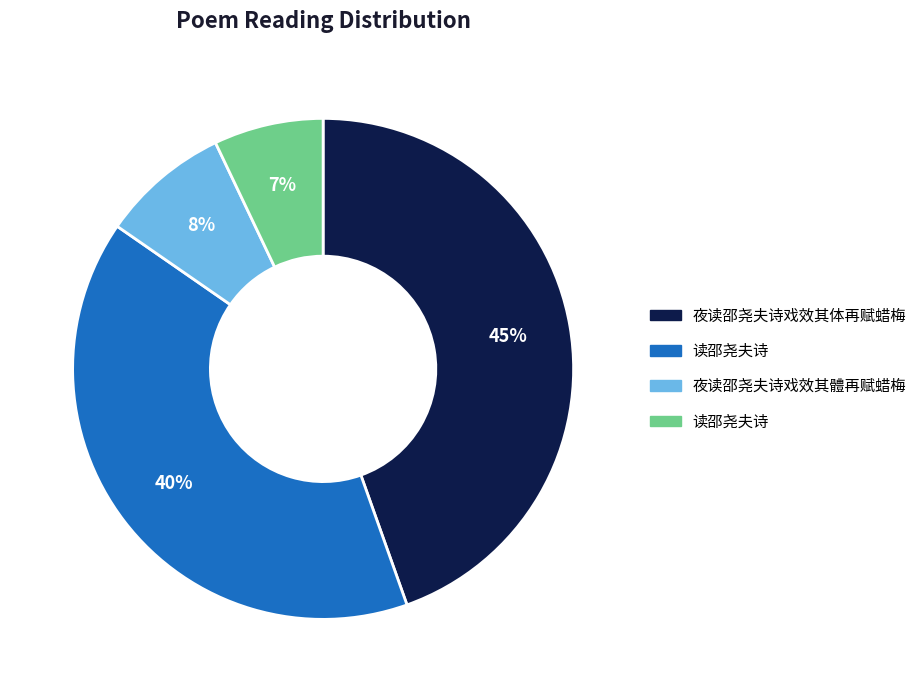

Is there any slice that represents more than half of the pie?

No